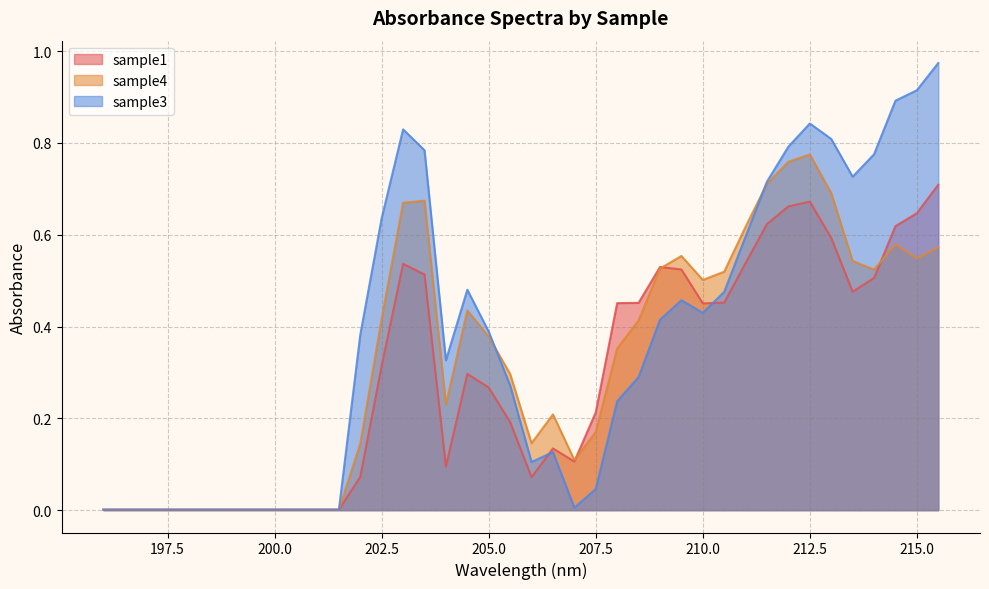

List the series in order of their overall mean, lowest first.

sample1, sample4, sample3